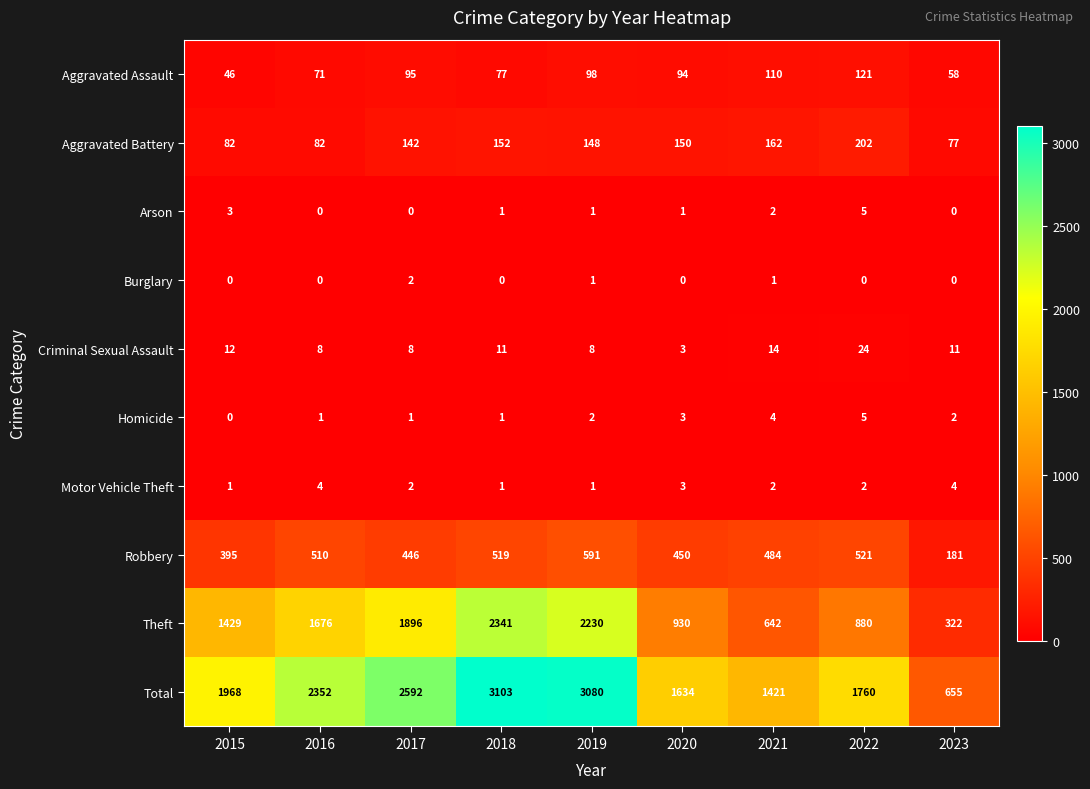

At how many categories does at least one series exceed 1185?

8